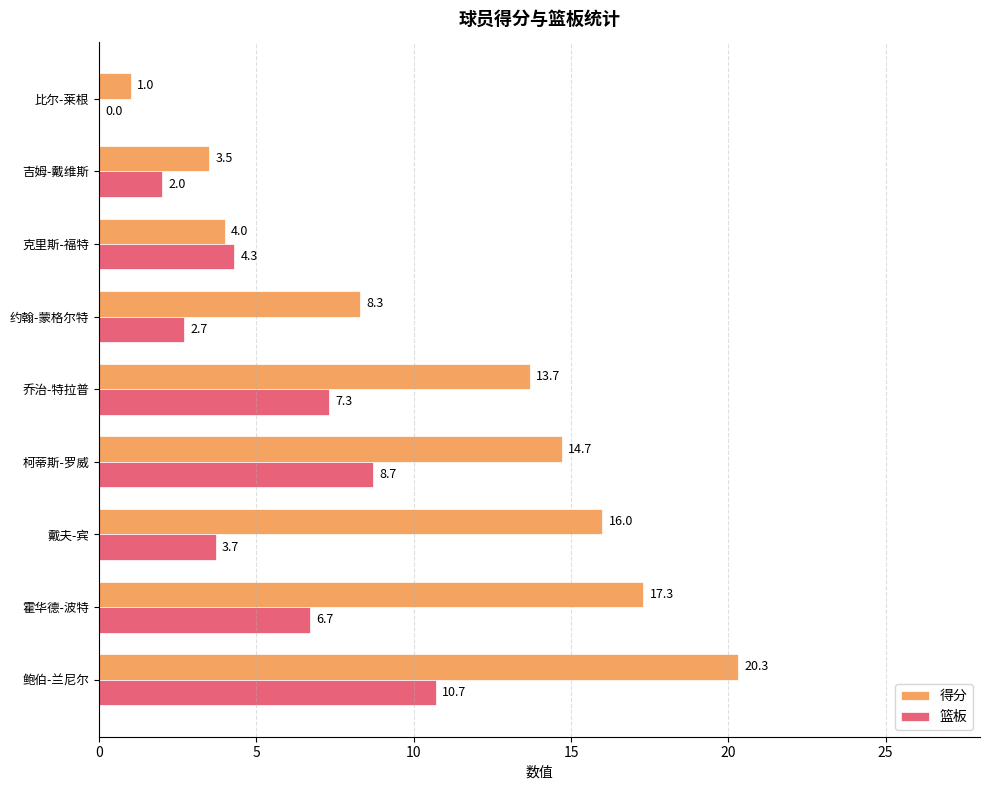

Is the value of 得分 at 鲍伯-兰尼尔 greater than the value of 篮板 at 戴夫-宾?

Yes